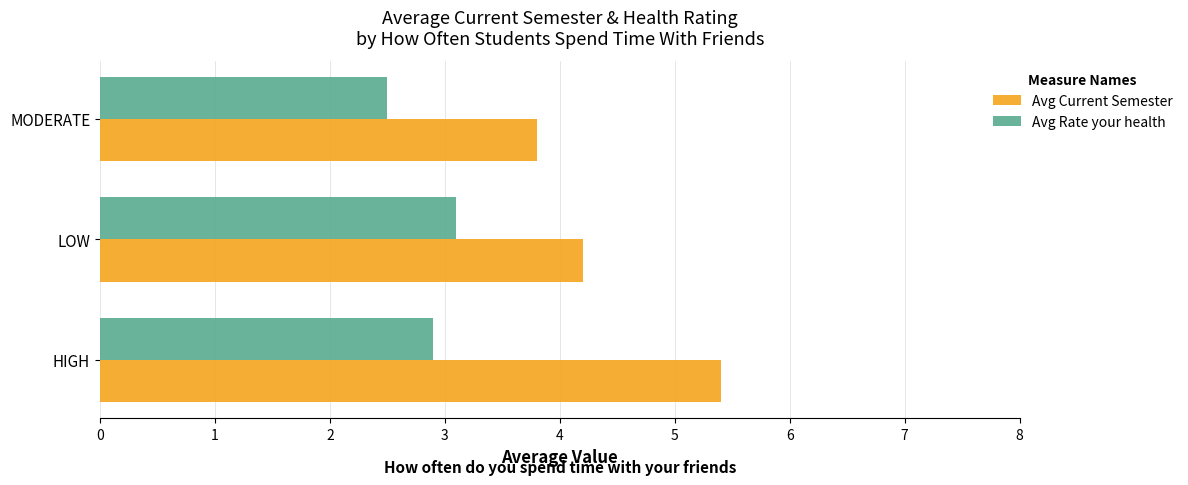

List the series in order of their peak value, lowest first.

Avg Rate your health, Avg Current Semester